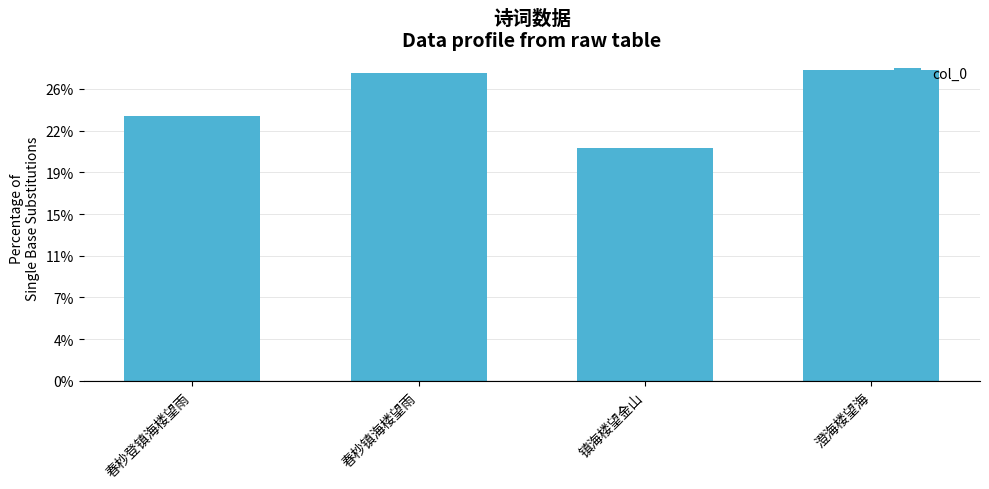

List the labels in order of value, largest first.

澄海楼望海, 春杪镇海楼望雨, 春杪登镇海楼望雨, 镇海楼望金山